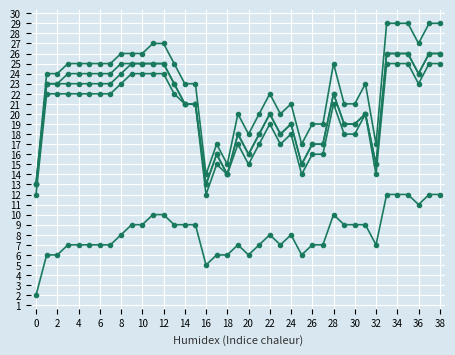

How many lines are shown in the chart?

5